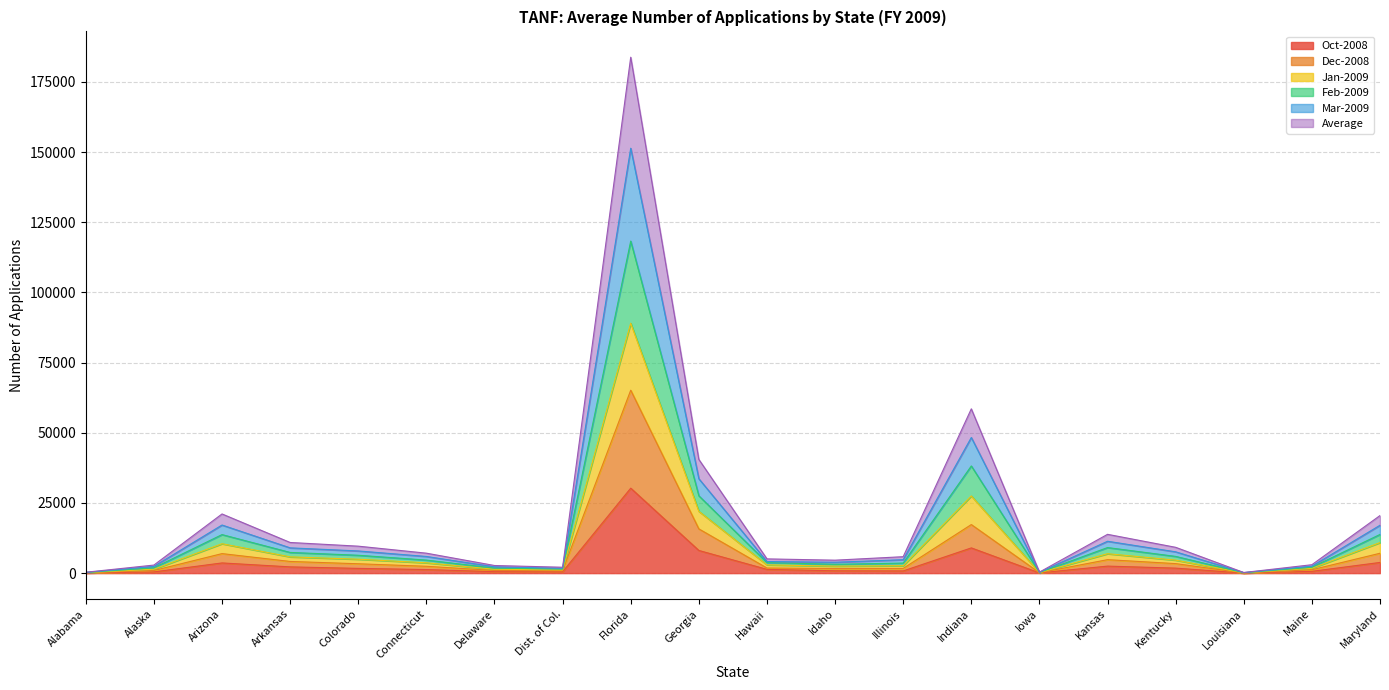

At which category is the sum across all series the highest?

Florida